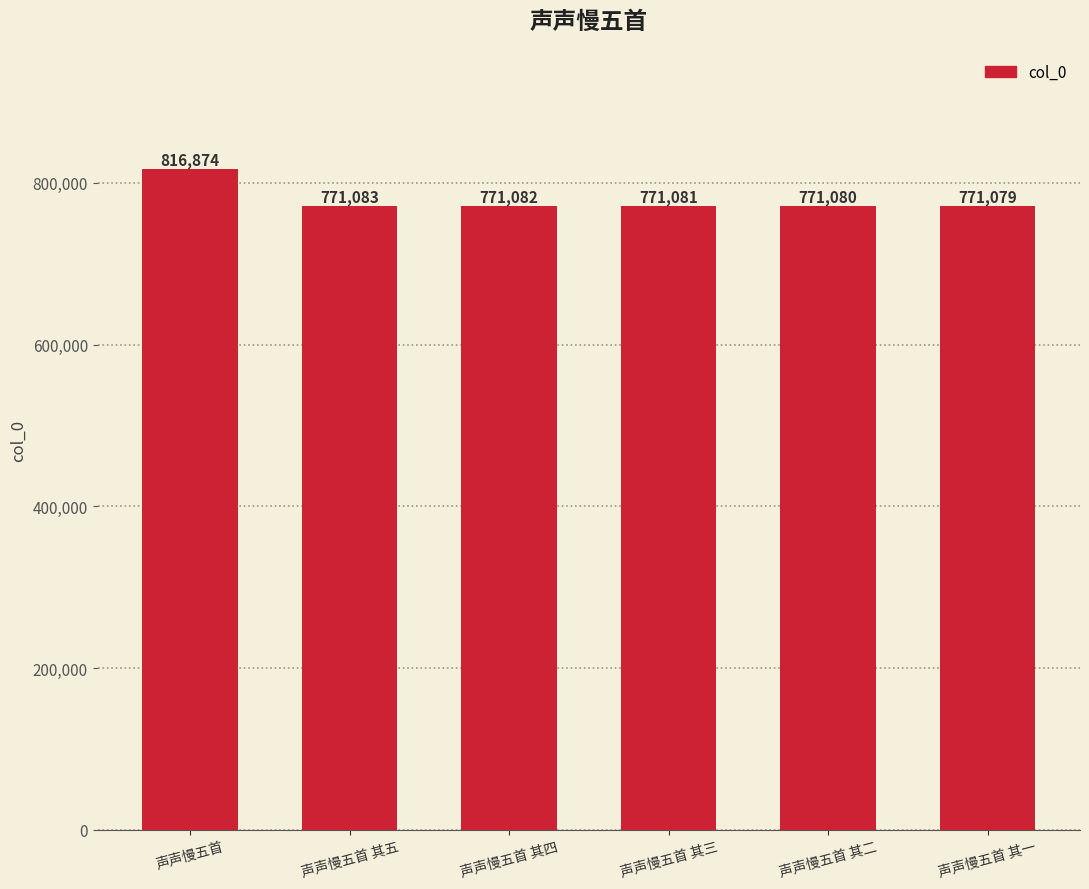

What is the smallest value displayed?

771079